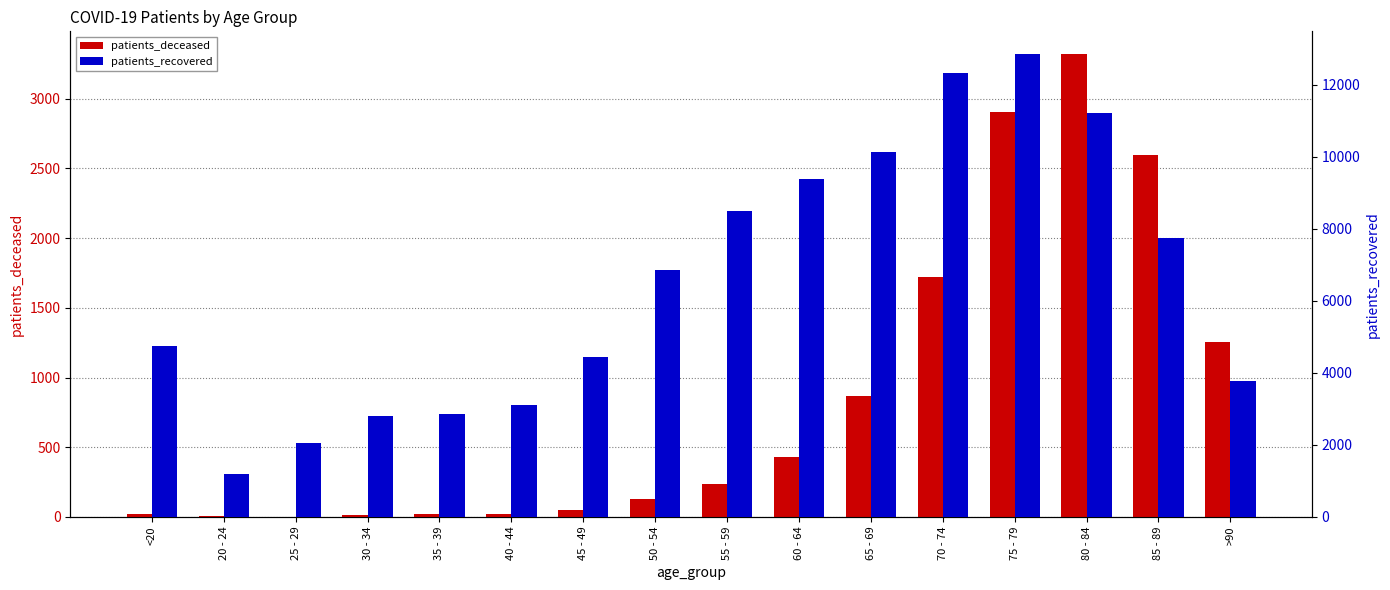

Where does the patients_recovered series first go above 6869?

55 - 59